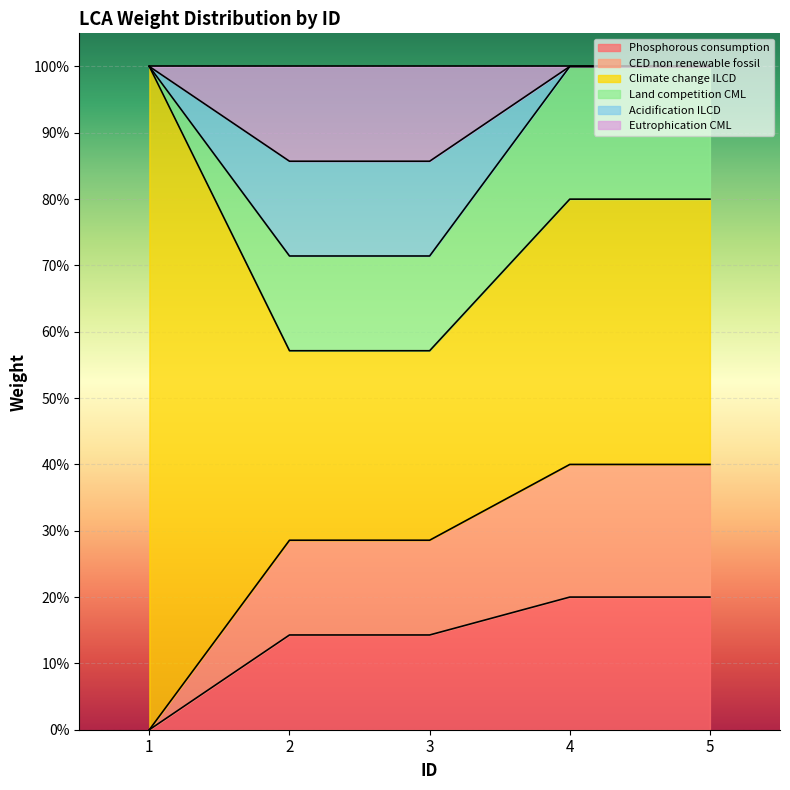

Count the Eutrophication CML values in the range 0 to 1.

5